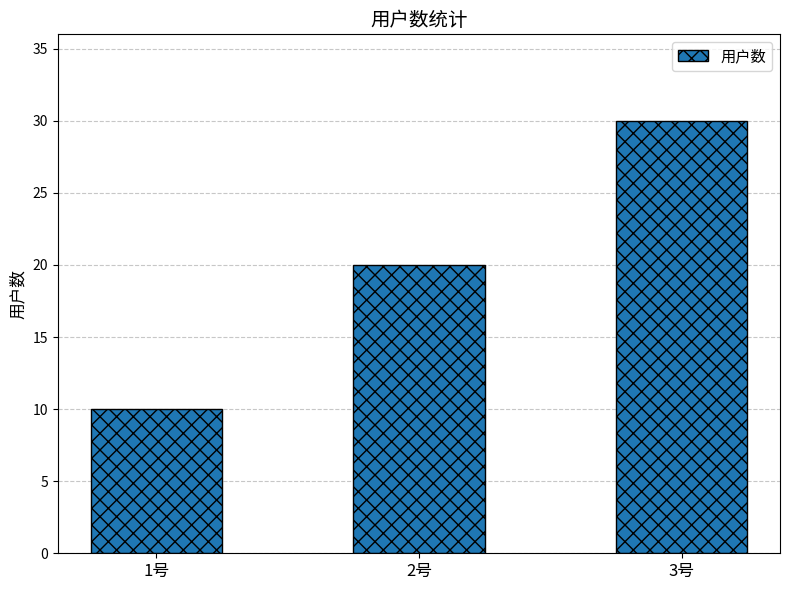

List the labels in order of value, largest first.

3号, 2号, 1号